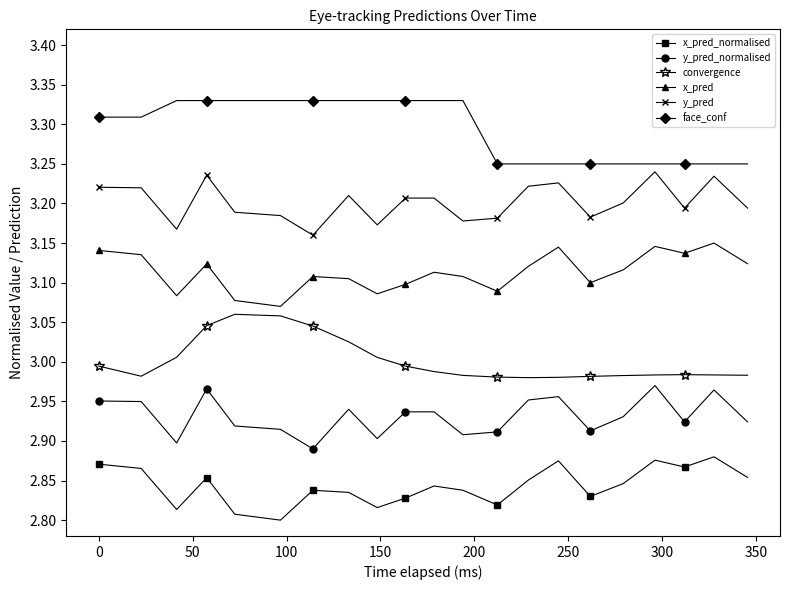

List the series in order of their peak value, lowest first.

x_pred_normalised, y_pred_normalised, convergence, x_pred, y_pred, face_conf